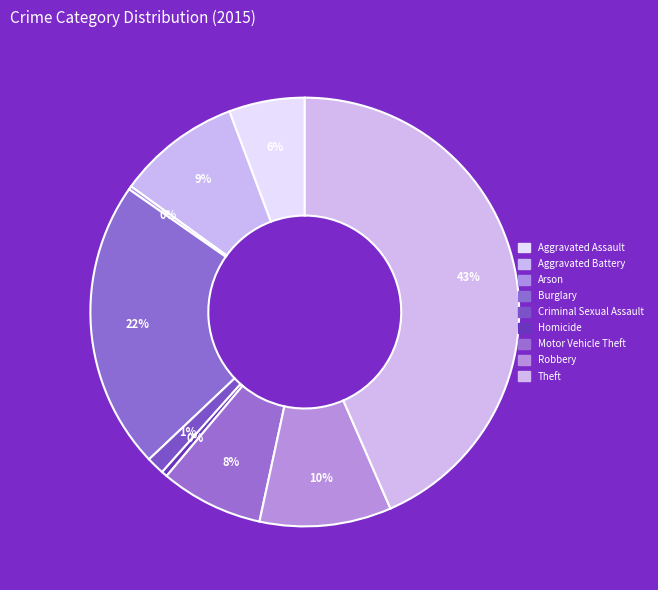

Does Homicide represent more than half of the total?

No